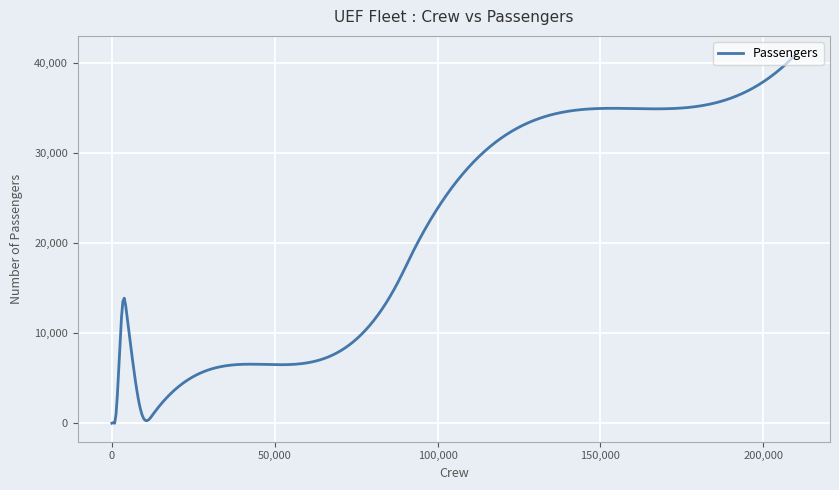

What is the maximum value shown in the chart?

41000.0